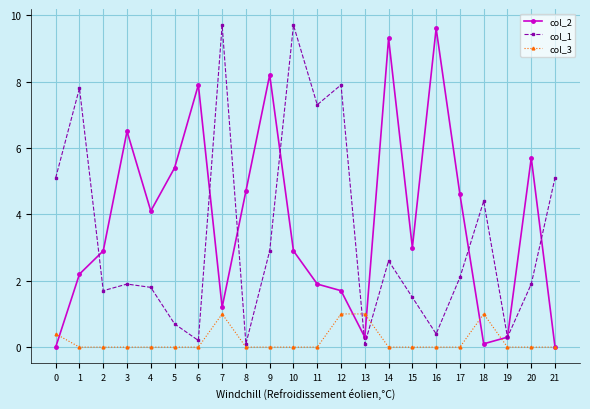

Reading right to left, transcribe all the data shown in this chart.

col_2: 21=0.0	20=5.7	19=0.3	18=0.1	17=4.6	16=9.6	15=3.0	14=9.3	13=0.3	12=1.7	11=1.9	10=2.9	9=8.2	8=4.7	7=1.2	6=7.9	5=5.4	4=4.1	3=6.5	2=2.9	1=2.2	0=0.0
col_1: 21=5.1	20=1.9	19=0.3	18=4.4	17=2.1	16=0.4	15=1.5	14=2.6	13=0.1	12=7.9	11=7.3	10=9.7	9=2.9	8=0.1	7=9.7	6=0.2	5=0.7	4=1.8	3=1.9	2=1.7	1=7.8	0=5.1
col_3: 21=0.0	20=0.0	19=0.0	18=1.0	17=0.0	16=0.0	15=0.0	14=0.0	13=1.0	12=1.0	11=0.0	10=0.0	9=0.0	8=0.0	7=1.0	6=0.0	5=0.0	4=0.0	3=0.0	2=0.0	1=0.0	0=0.4